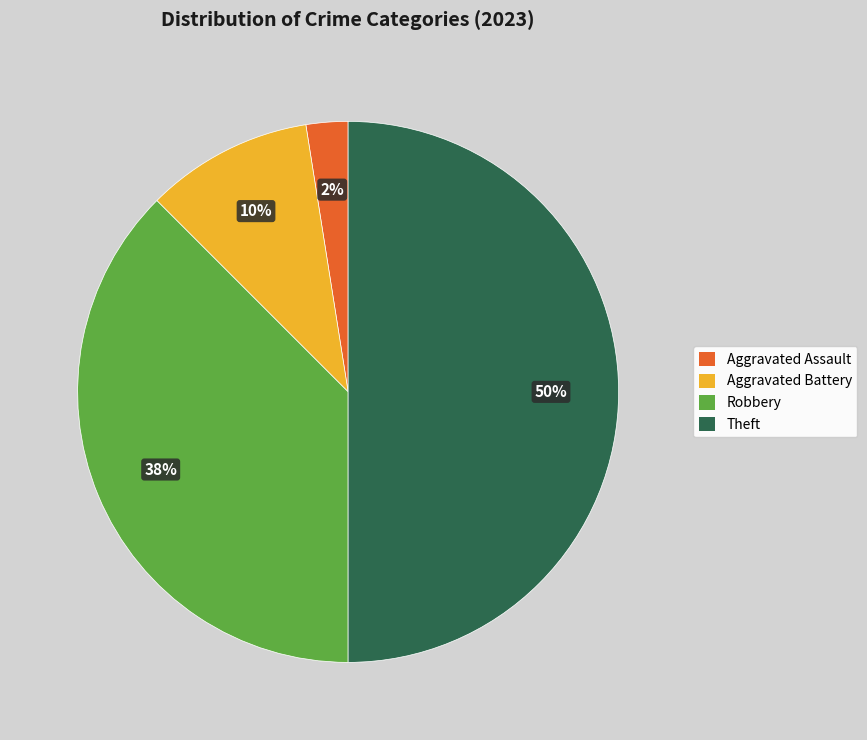

Does Aggravated Battery represent more than half of the total?

No